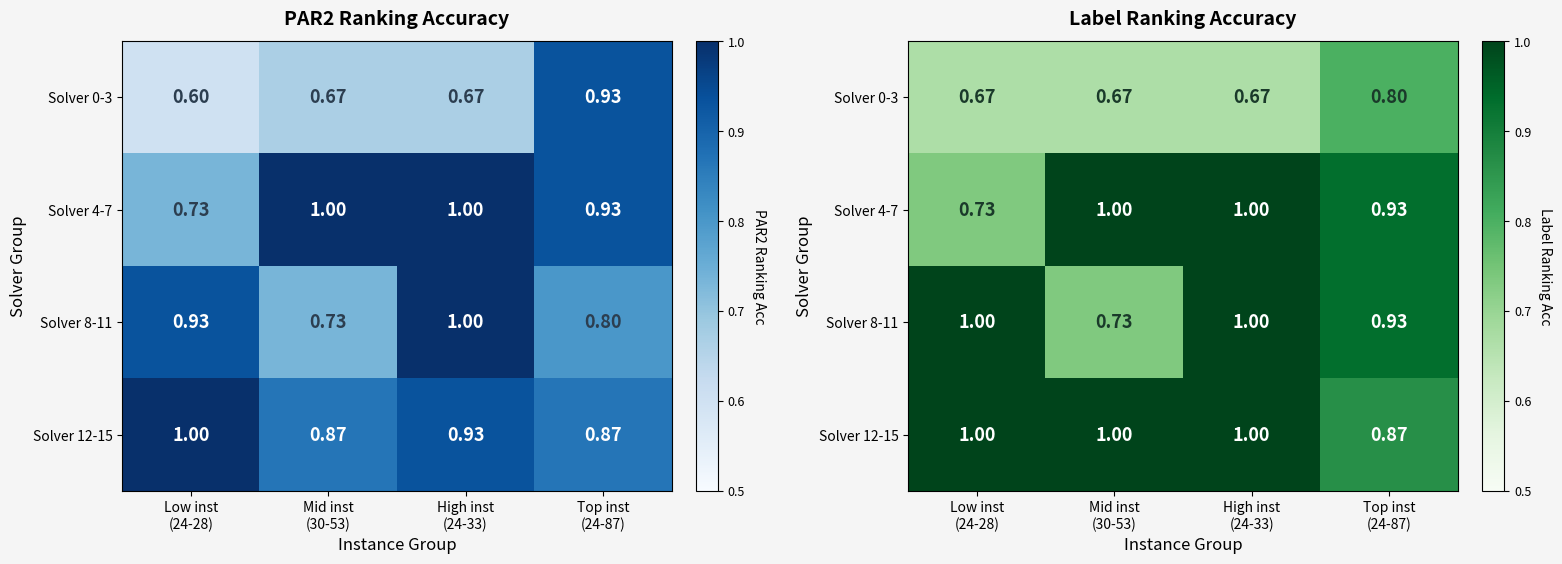

How many categories are shown in the chart?

4